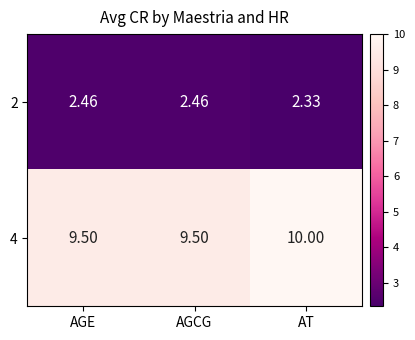

At which label does 2 reach its minimum?

AT